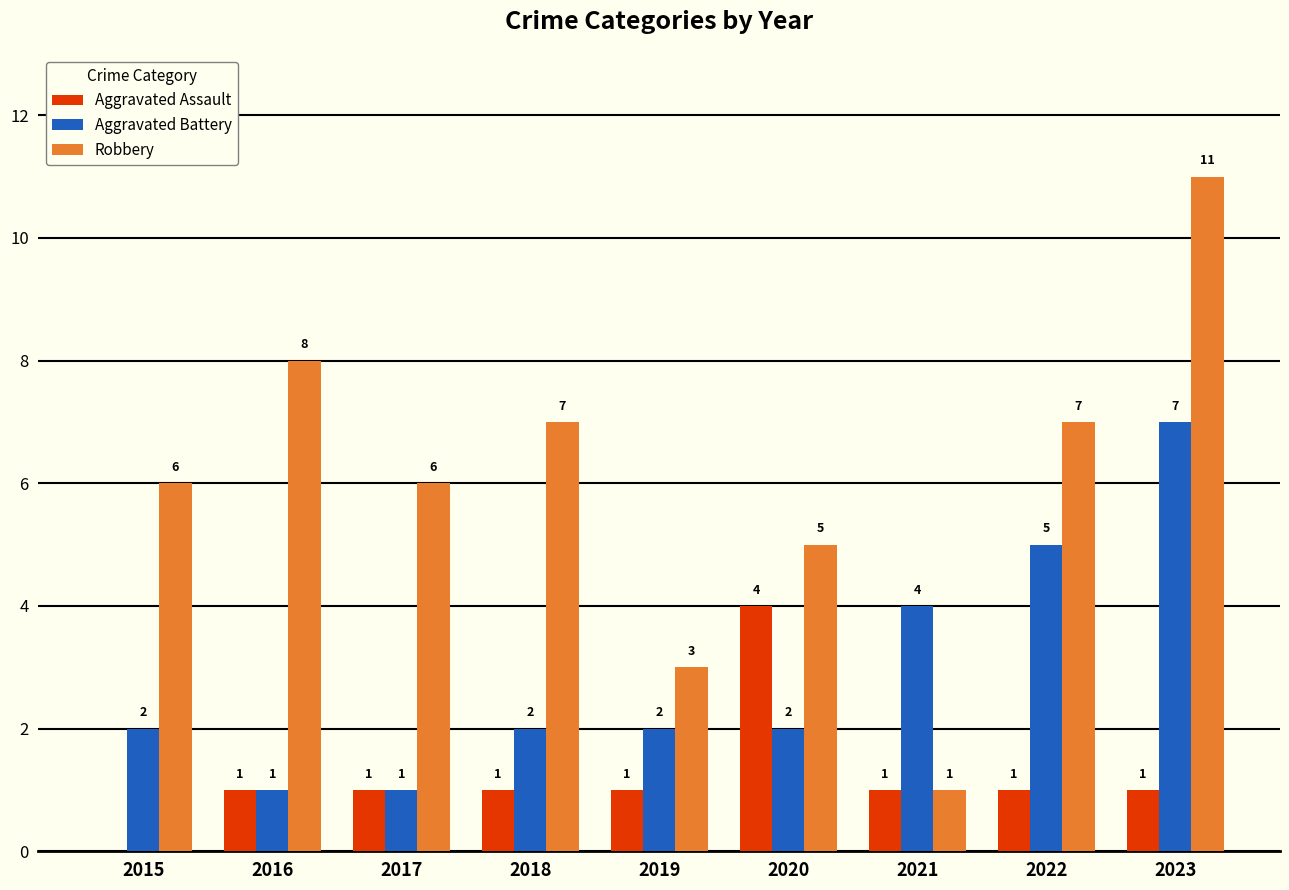

Between 2019 and 2020, which series saw the biggest shift?

Aggravated Assault